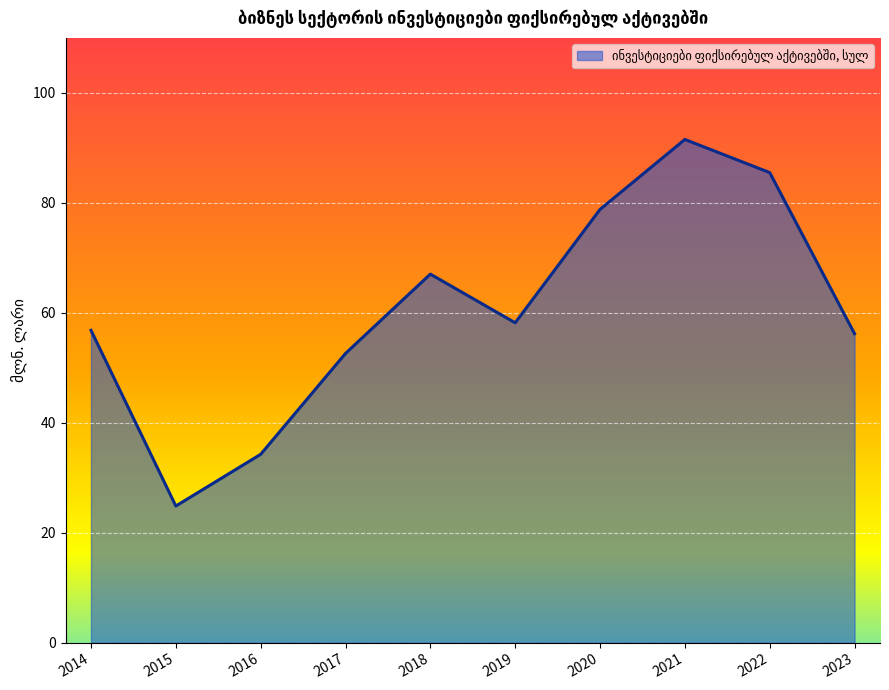

Read the value at 2020.

78.8